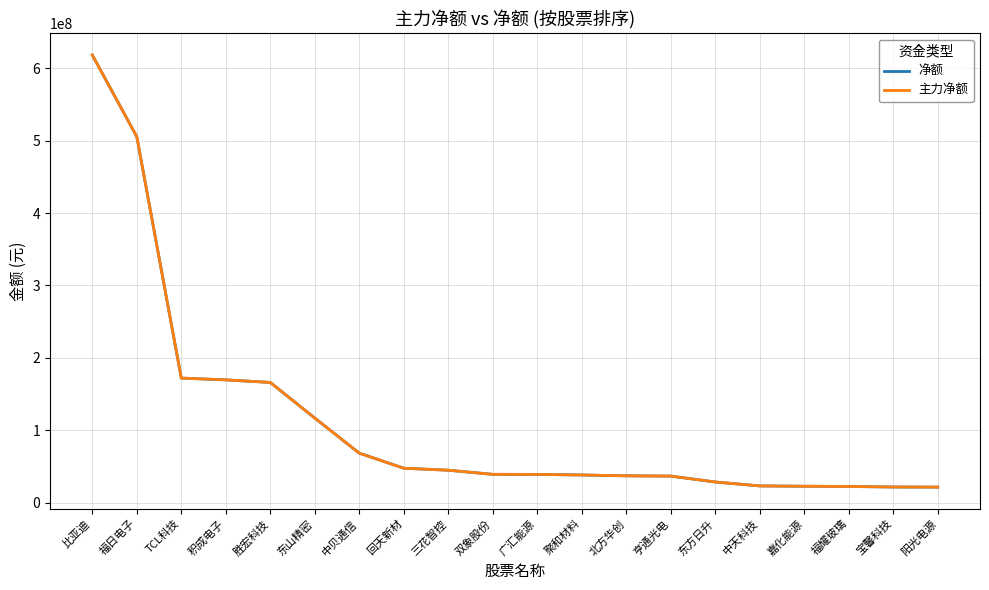

The 主力净额 series shows 55587743 at 积成电子. True or false?

False